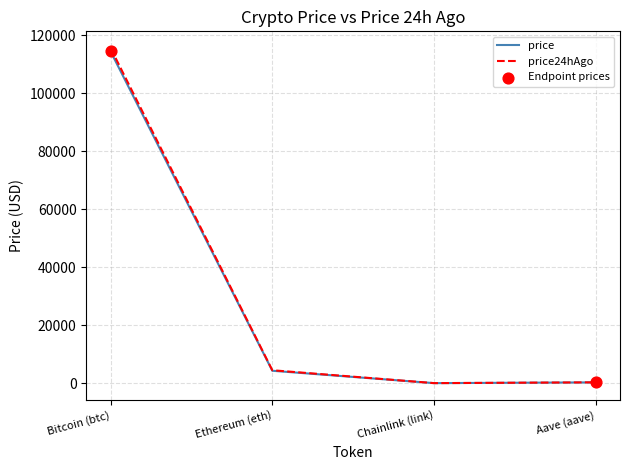

The price series shows 114425.0 at Bitcoin (btc). True or false?

True